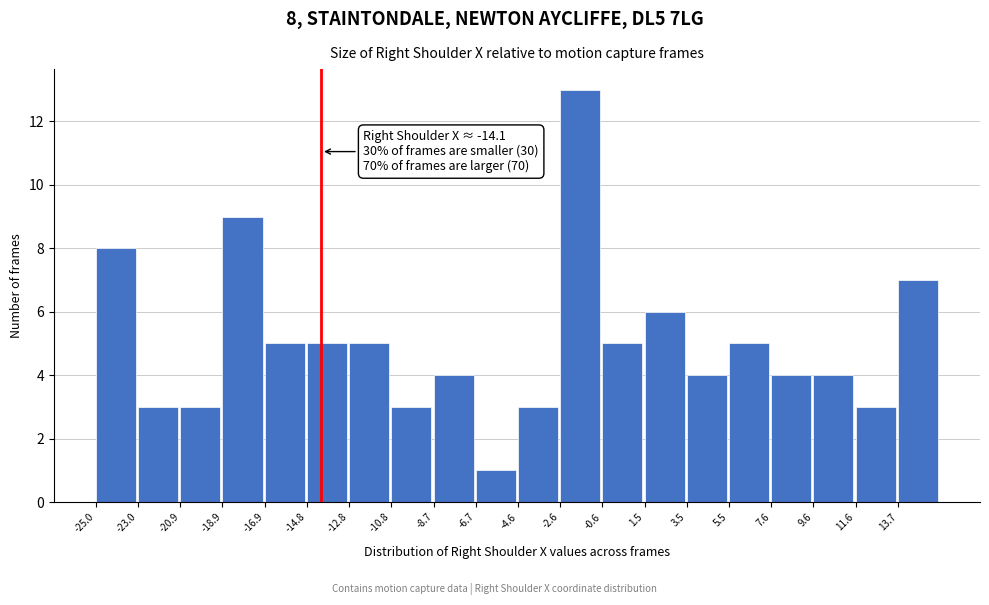

Which range on the x-axis has the tallest bar?

-2.5 to -0.5